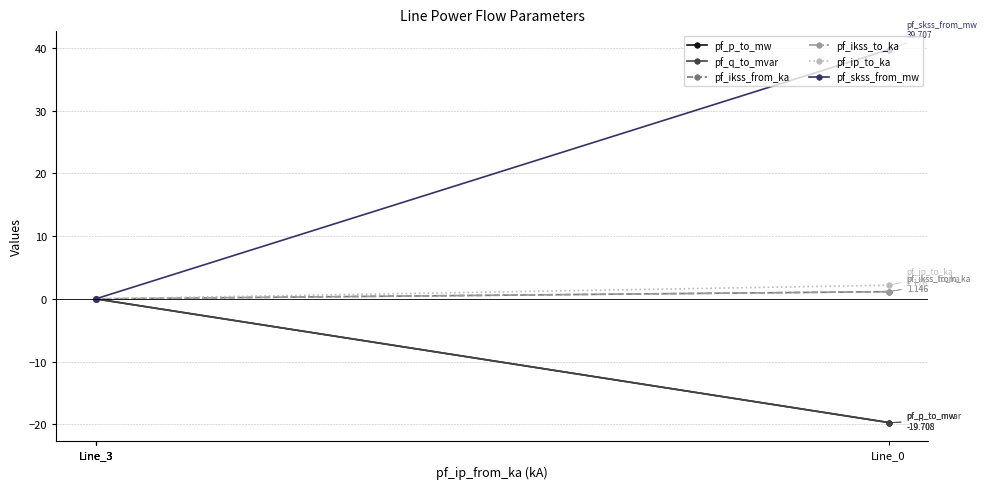

Which has a higher value, Line_3 or Line_0?

Line_3